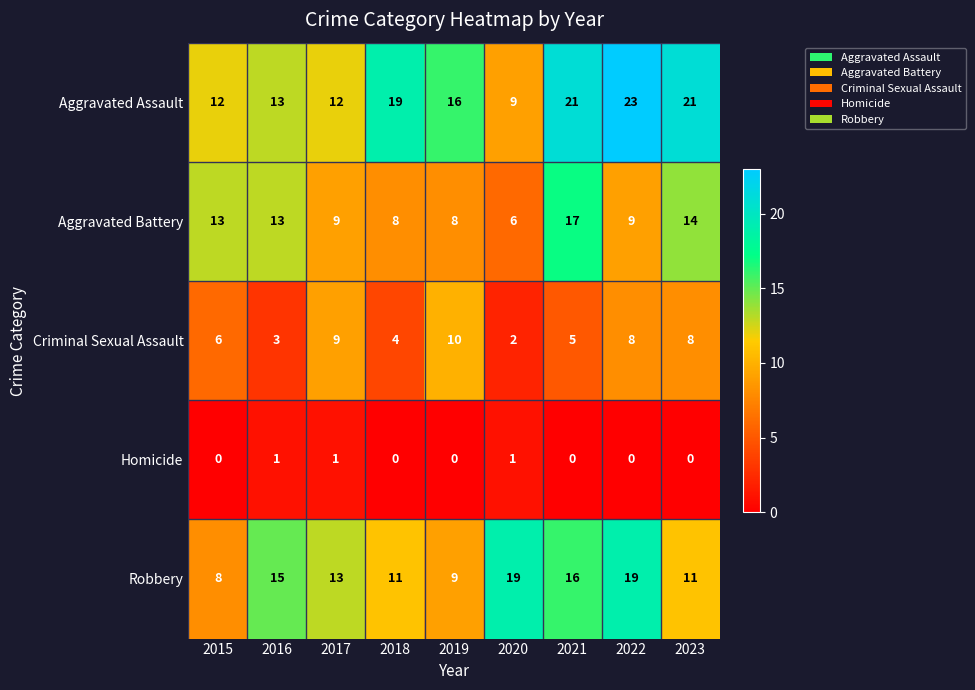

True or false: Robbery has a value of 20 at 2016.

False